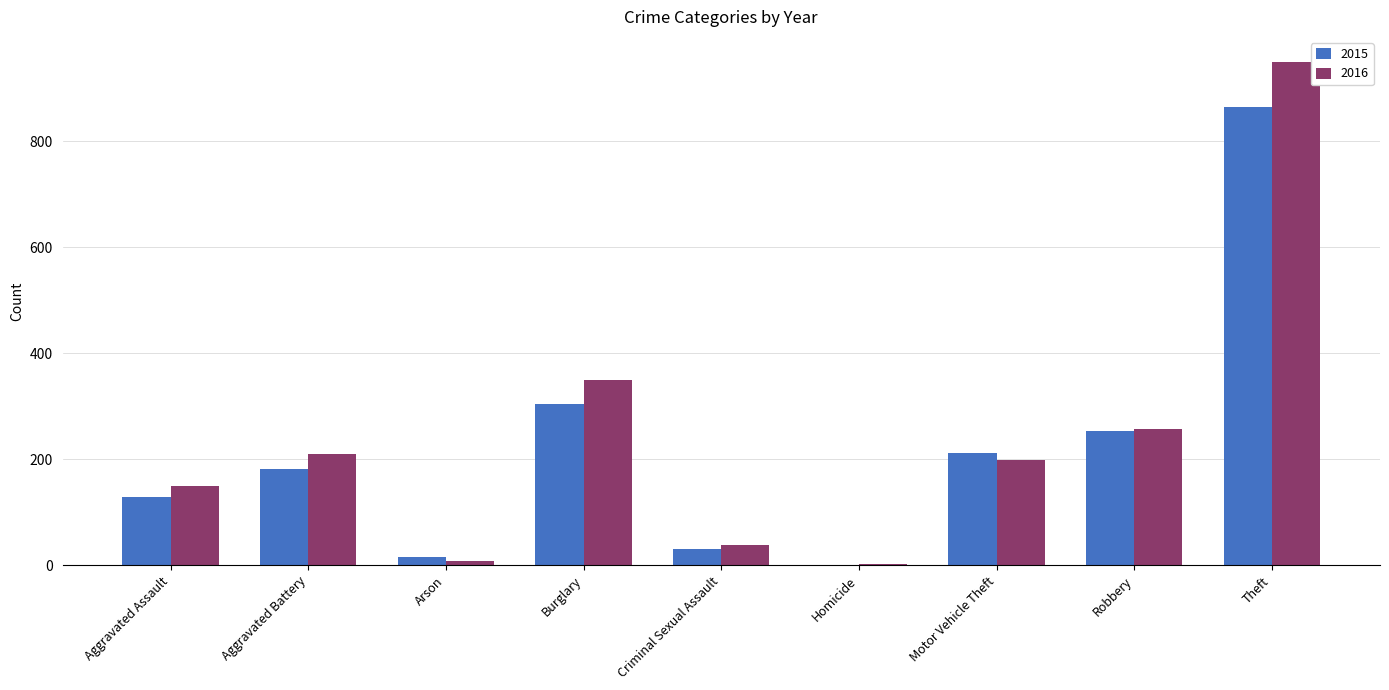

Read the 2015 value at Motor Vehicle Theft.

211